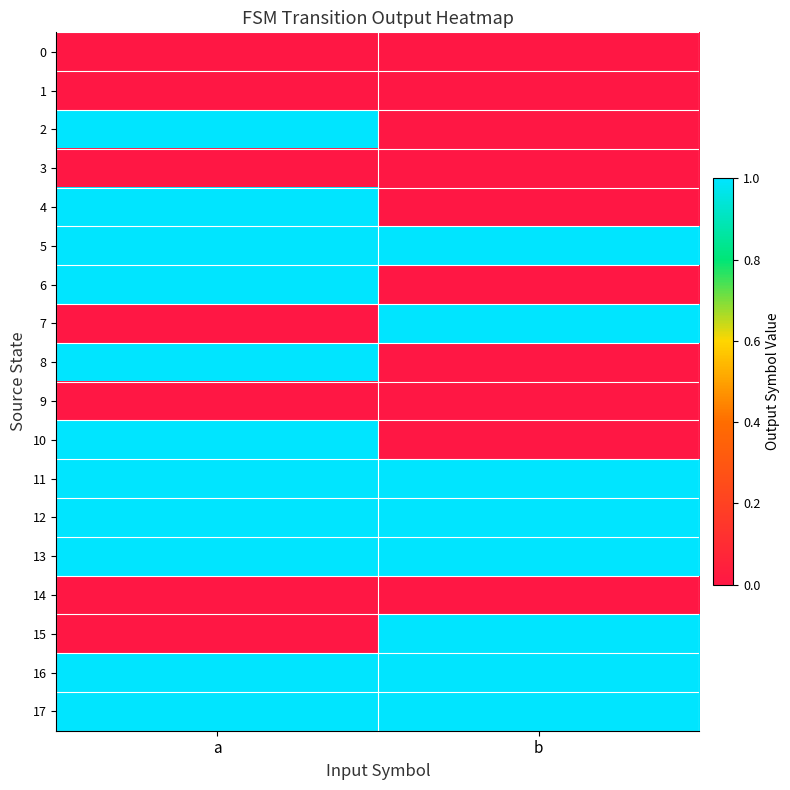

At which category does the chart reach its minimum across all series?

a